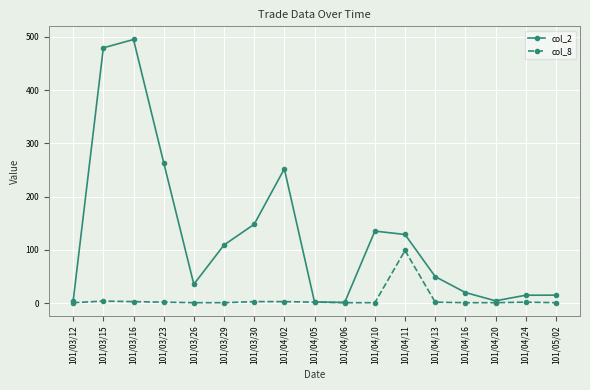

At which label is col_2 closest to 248?

101/04/02